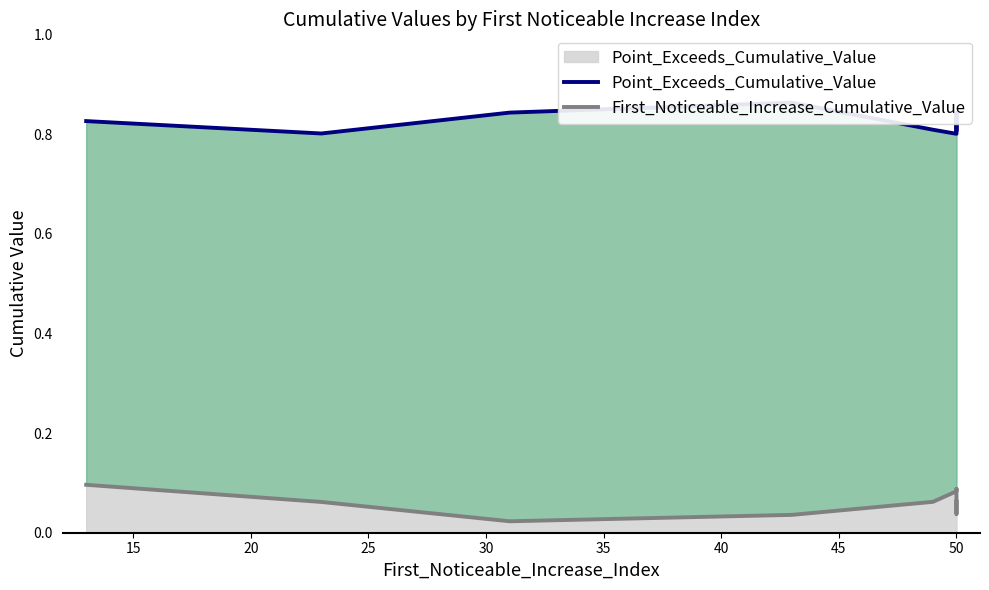

Is it true that First_Noticeable_Increase_Cumulative_Value equals 0.1 at 50?

False